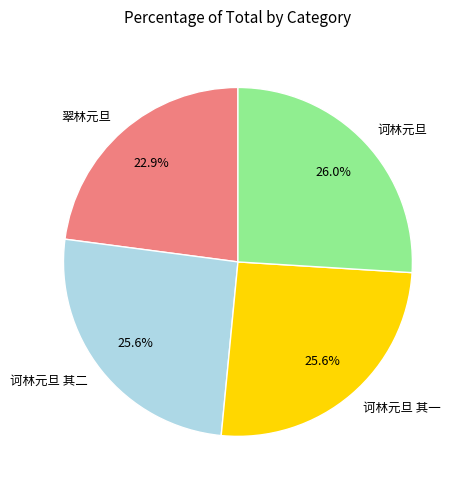

What percentage do 诃林元旦 and 诃林元旦 其一 together represent?

51.5%